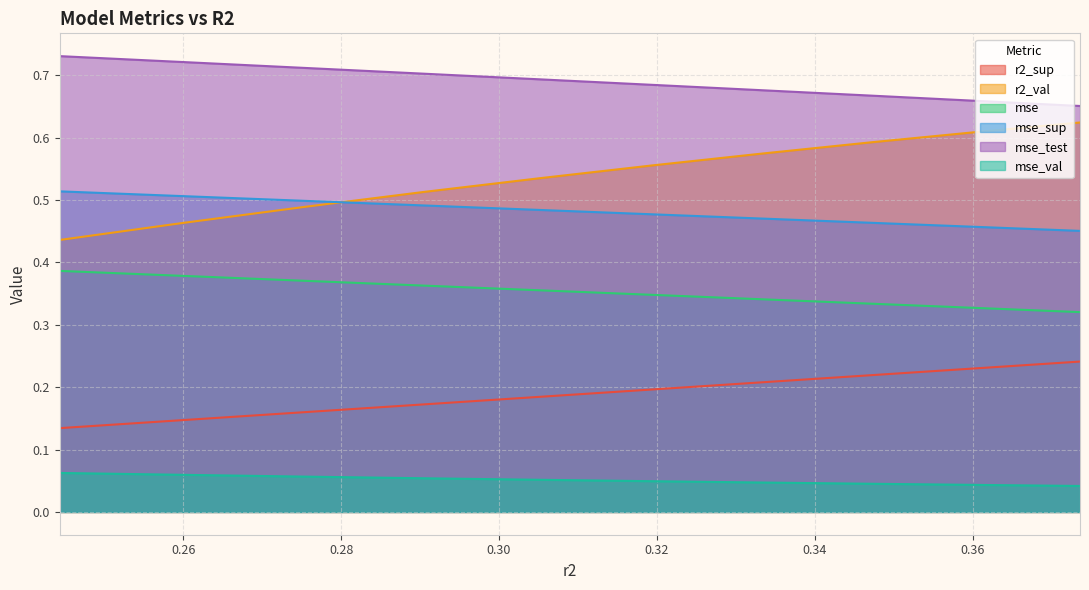

List the series in order of their peak value, lowest first.

mse_val, r2_sup, mse, mse_sup, r2_val, mse_test